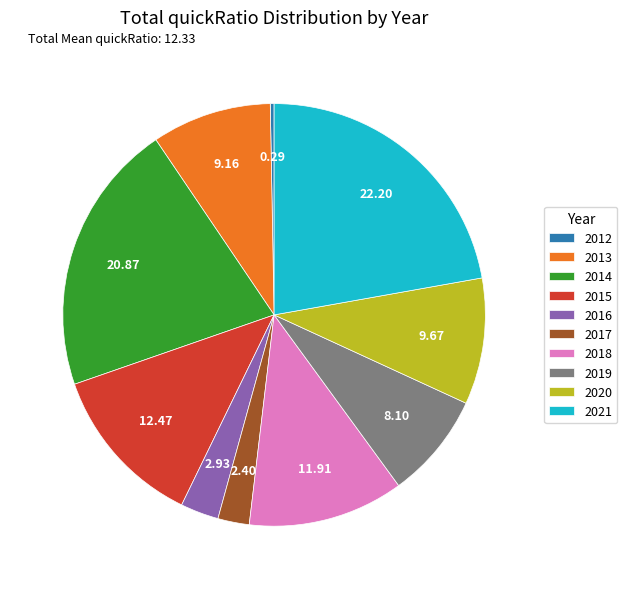

Is the sum of 2014 and 2021 greater than half?

No